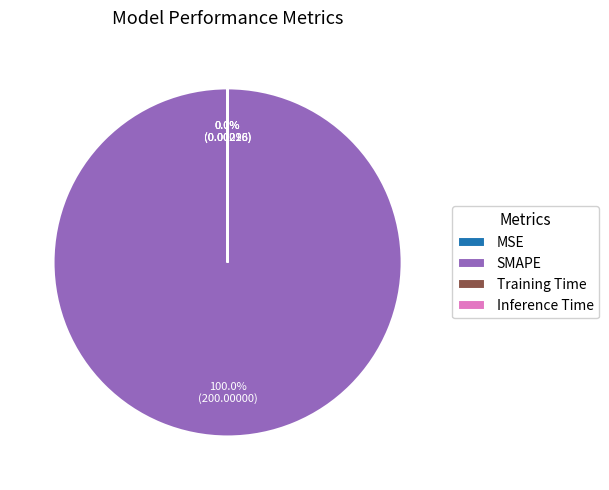

Is it true that SMAPE is 100% of the pie?

True